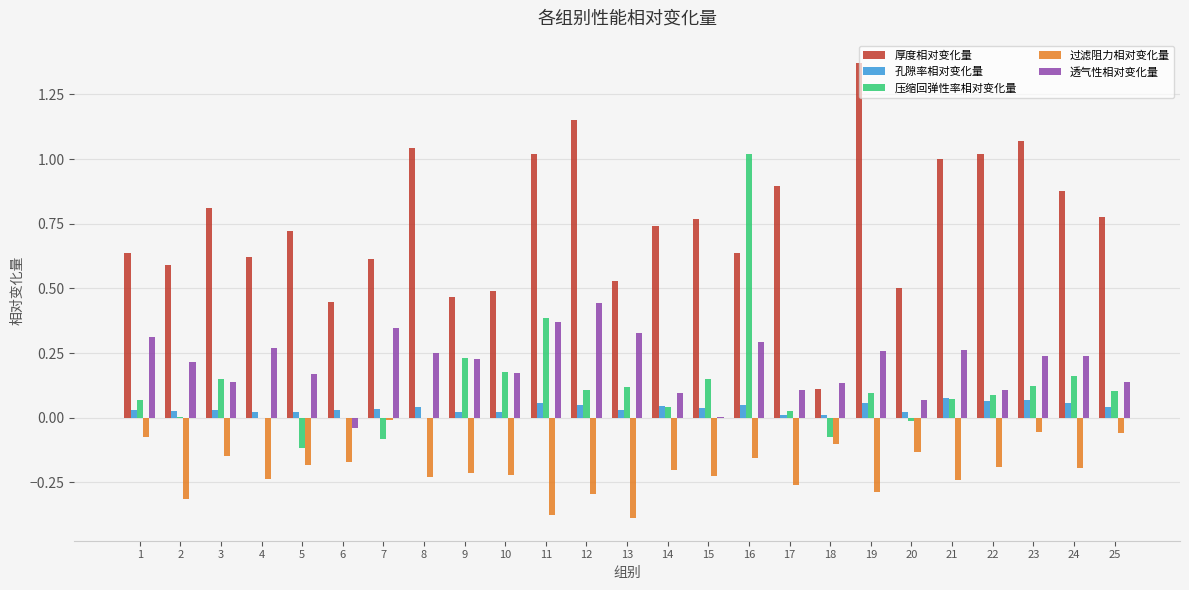

True or false: 厚度相对变化量 has a value of 1.2 at 17.

False